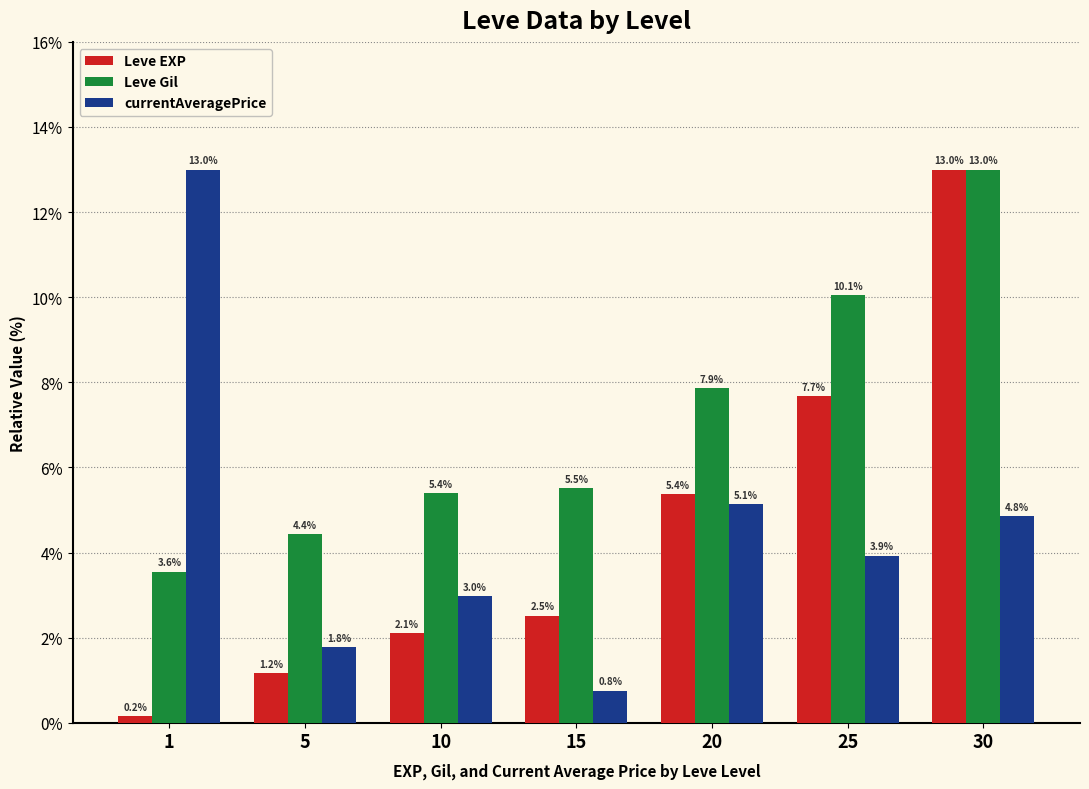

Reading left to right, extract all data points from this chart.

Leve EXP: 1=0.2	5=1.2	10=2.1	15=2.5	20=5.4	25=7.7	30=13.0
Leve Gil: 1=3.6	5=4.4	10=5.4	15=5.5	20=7.9	25=10.1	30=13.0
currentAveragePrice: 1=13.0	5=1.8	10=3.0	15=0.8	20=5.1	25=3.9	30=4.8